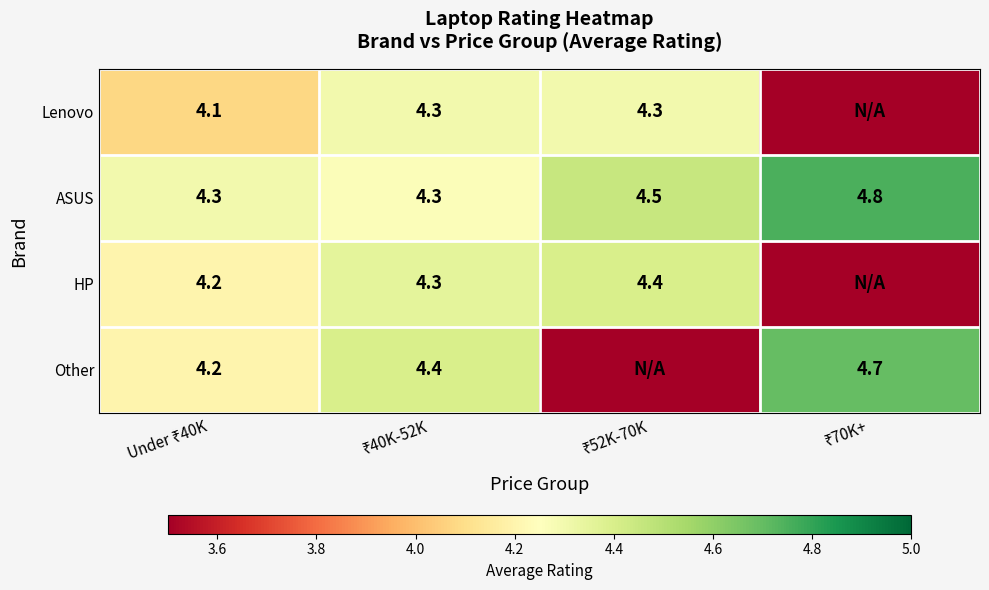

What is the average value of the ASUS series?

4.5